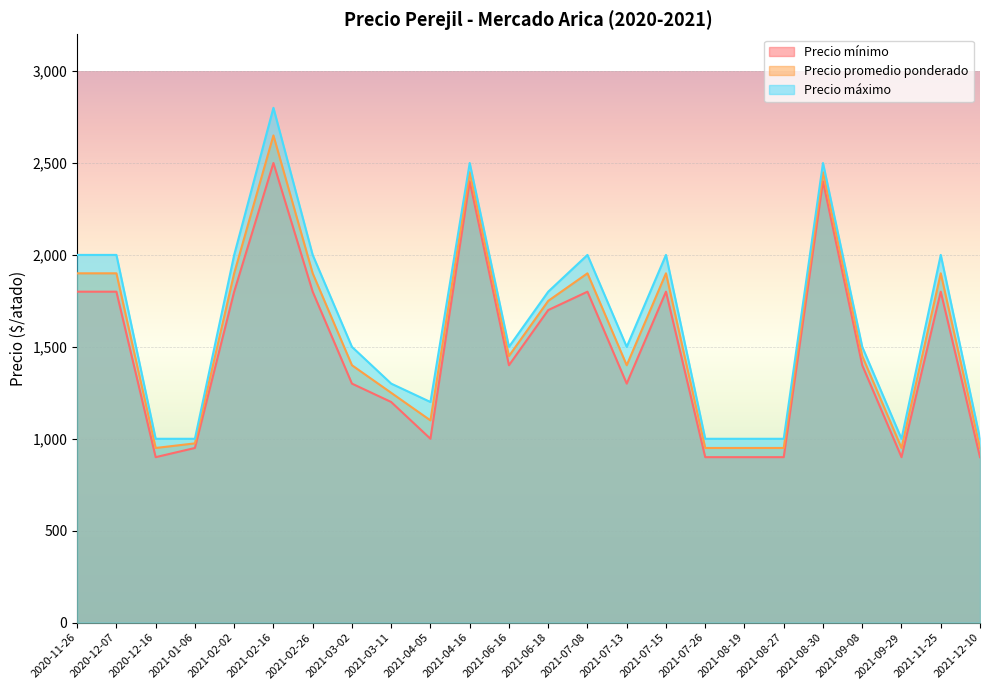

How many interior local valleys does the Precio mínimo series have?

5